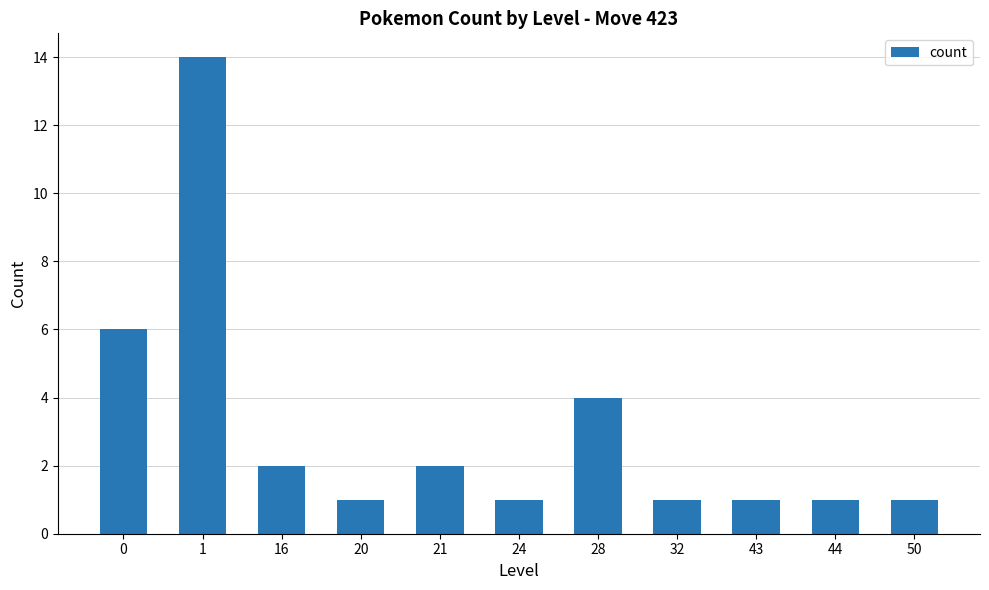

At which category does the chart reach its peak across all series?

1